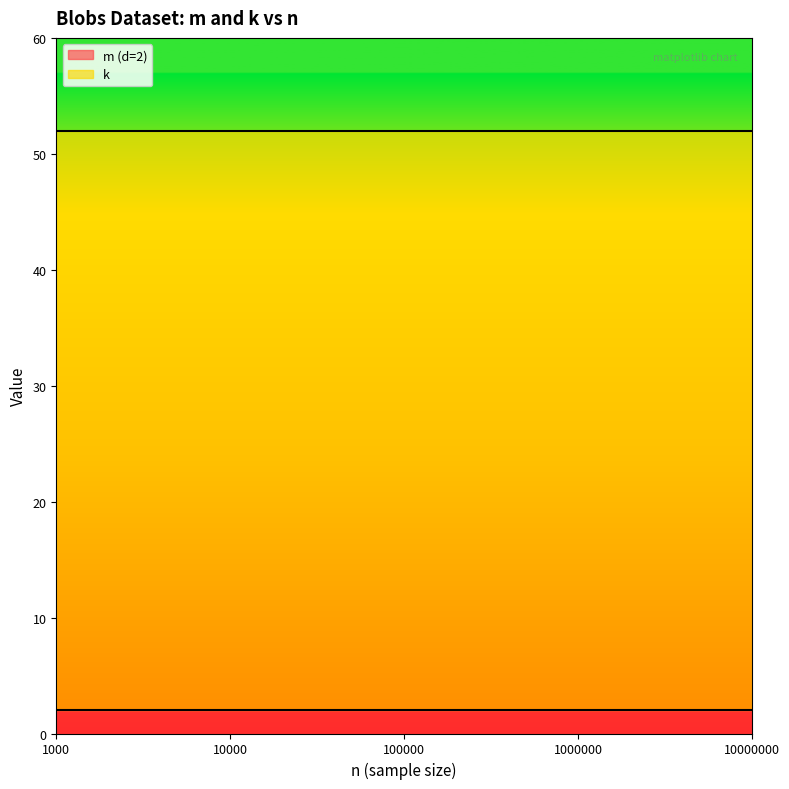

What is the value of the m (d=2) line point at the 5th from the left?

2